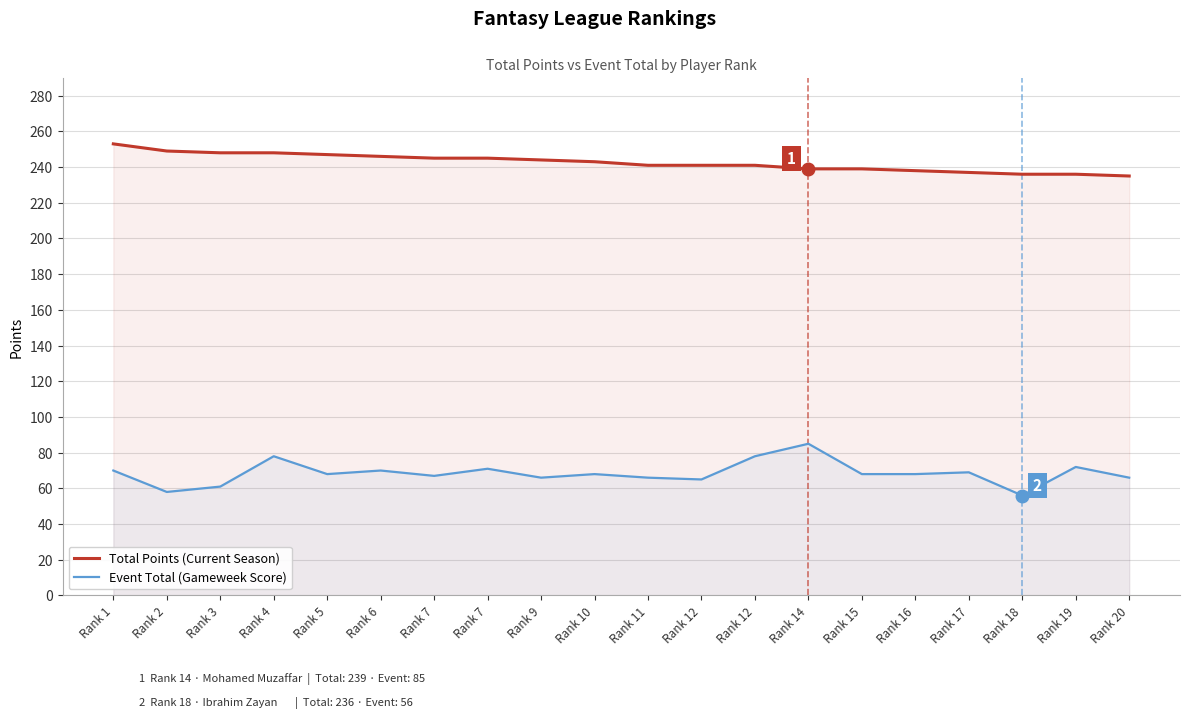

How many values in the Total Points (Current Season) series exceed 243?

9